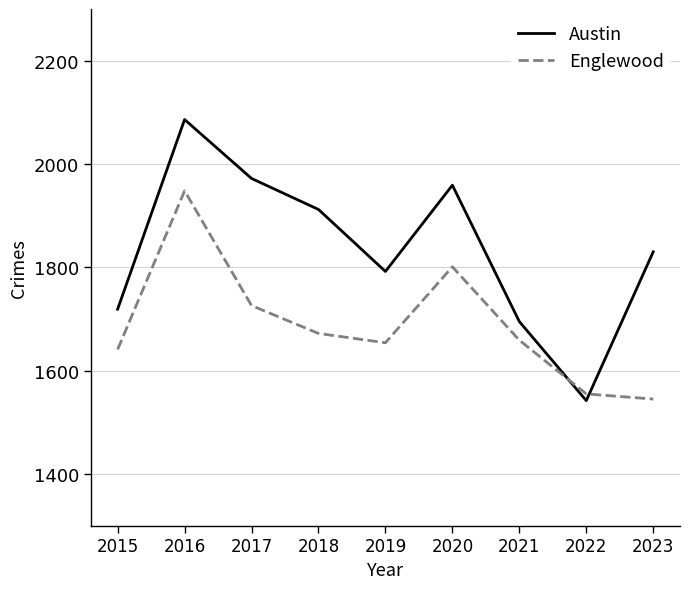

How many interior local peaks does the Englewood series have?

2